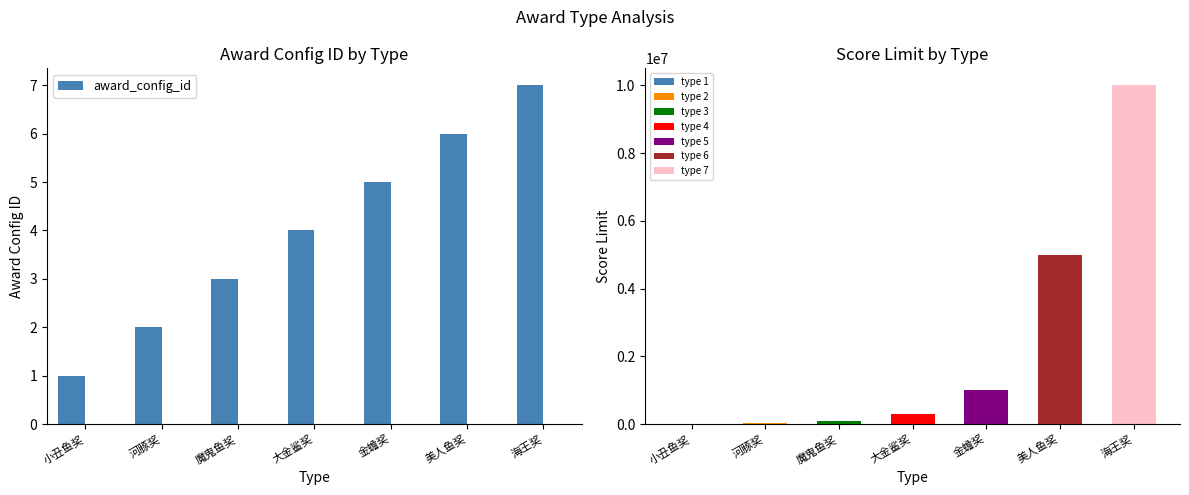

What is the change in value from 小丑鱼奖 to 海王奖?

+6